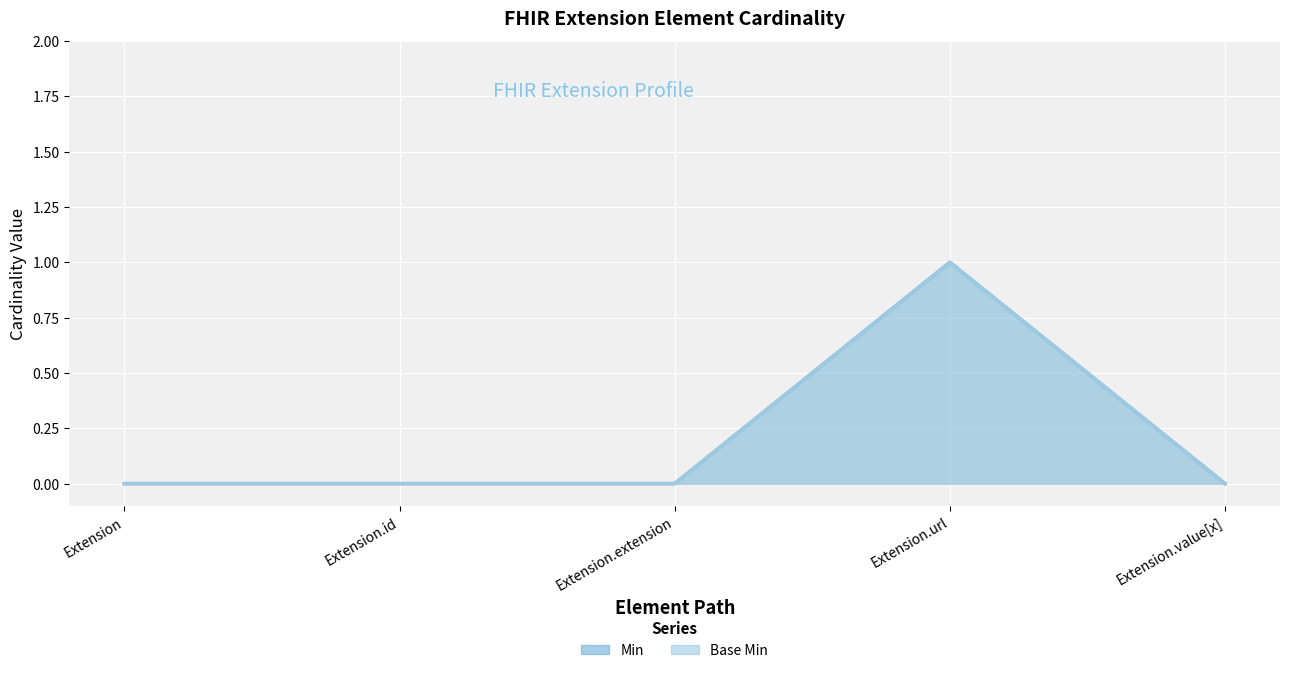

What is the label of the 3rd point from the right?

Extension.extension